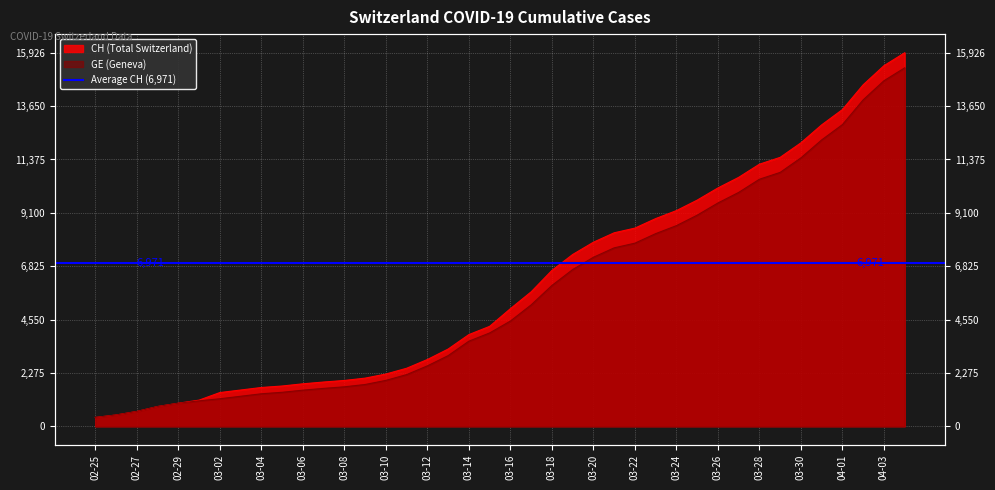

The value of GE at 03-28 is 4996. True or false?

False